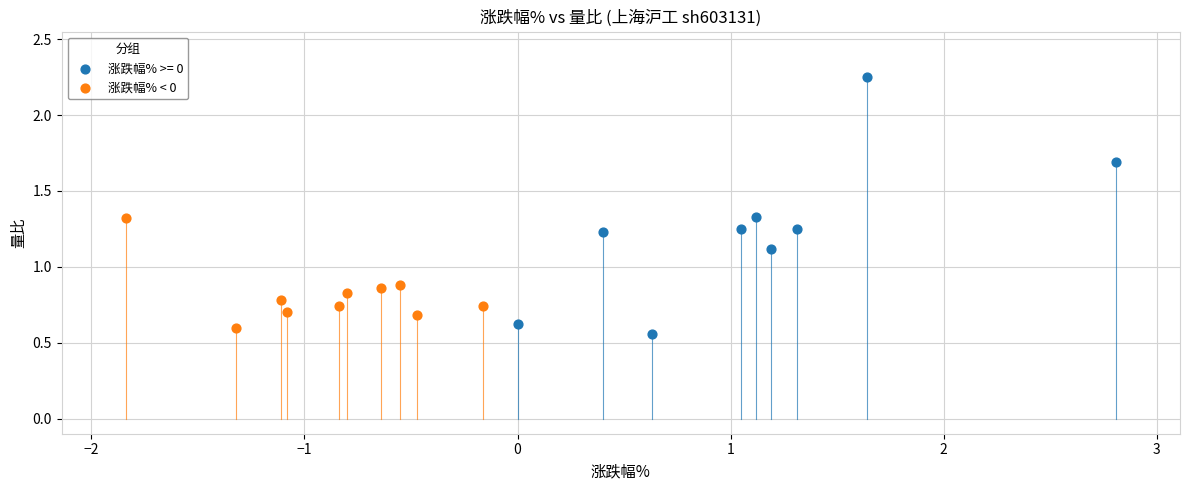

Which series reaches the maximum Y coordinate?

涨跌幅% >= 0